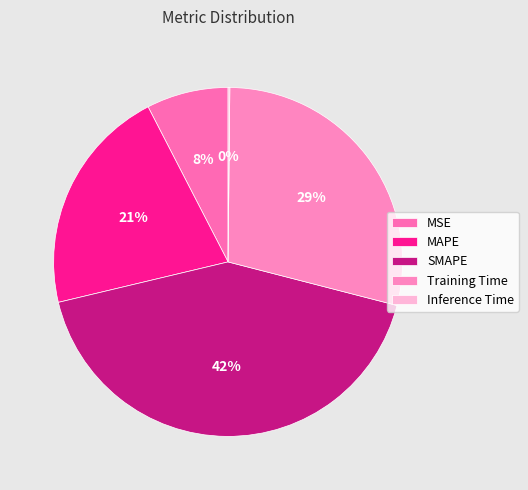

To the nearest percent, what is the combined percentage of MSE and Inference Time?

8%